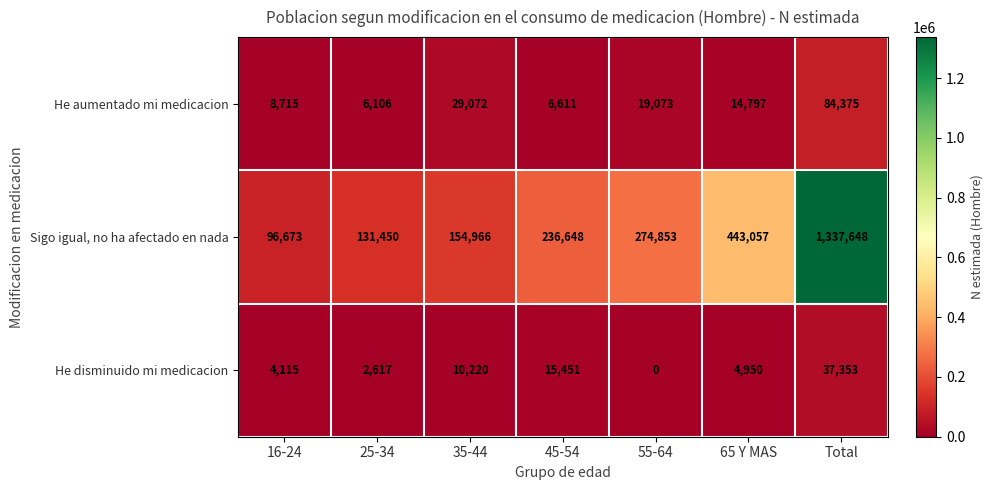

At 65 Y MAS, list the series in order from largest to smallest.

Sigo igual, no ha afectado en nada, He aumentado mi medicacion, He disminuido mi medicacion